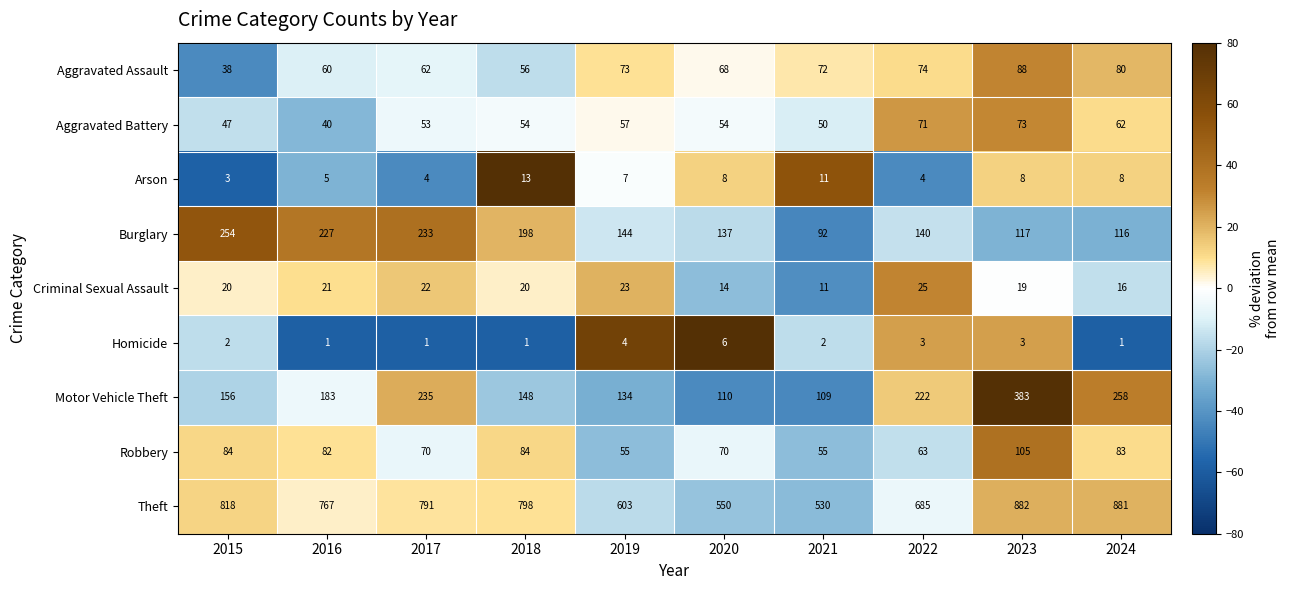

What is the difference between the highest and lowest values at 2015?

816